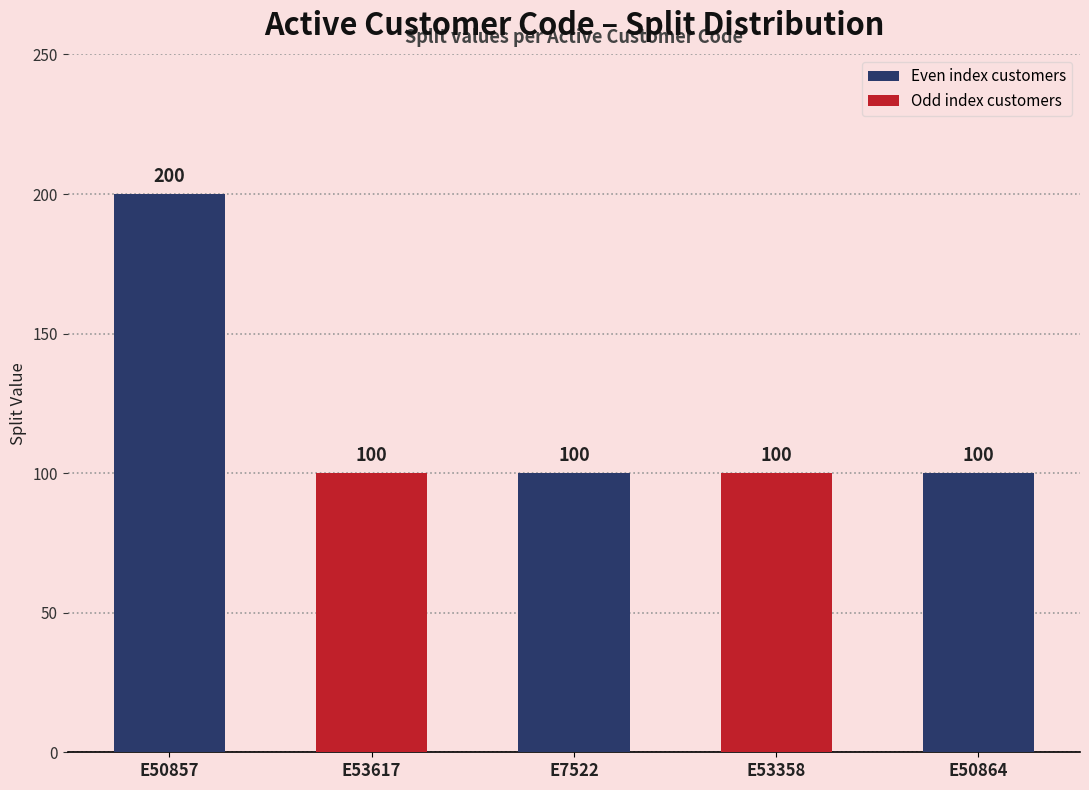

What is the change in value from E50857 to E53617?

-100